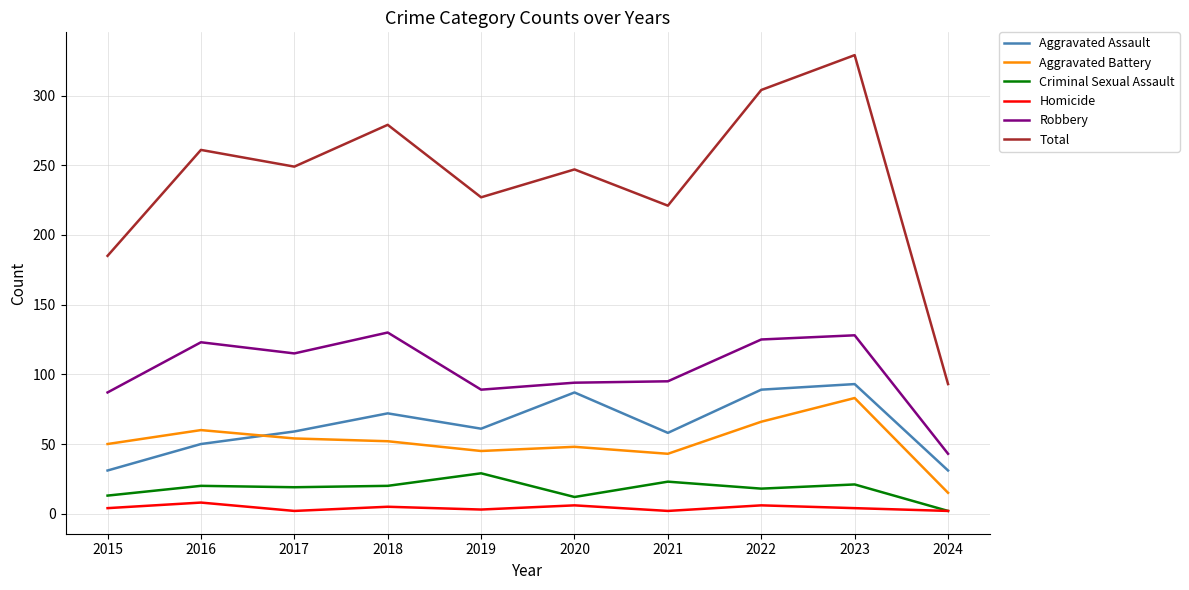

Rank the series at 2015 from highest to lowest value.

Total, Robbery, Aggravated Battery, Aggravated Assault, Criminal Sexual Assault, Homicide